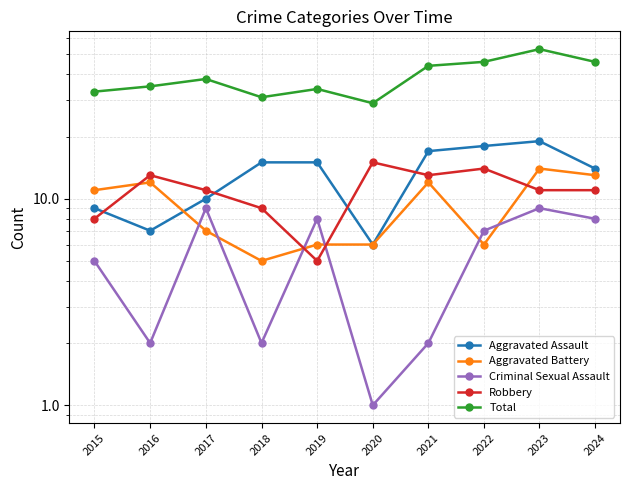

Where do Aggravated Battery and Criminal Sexual Assault first cross each other?

2016 and 2017